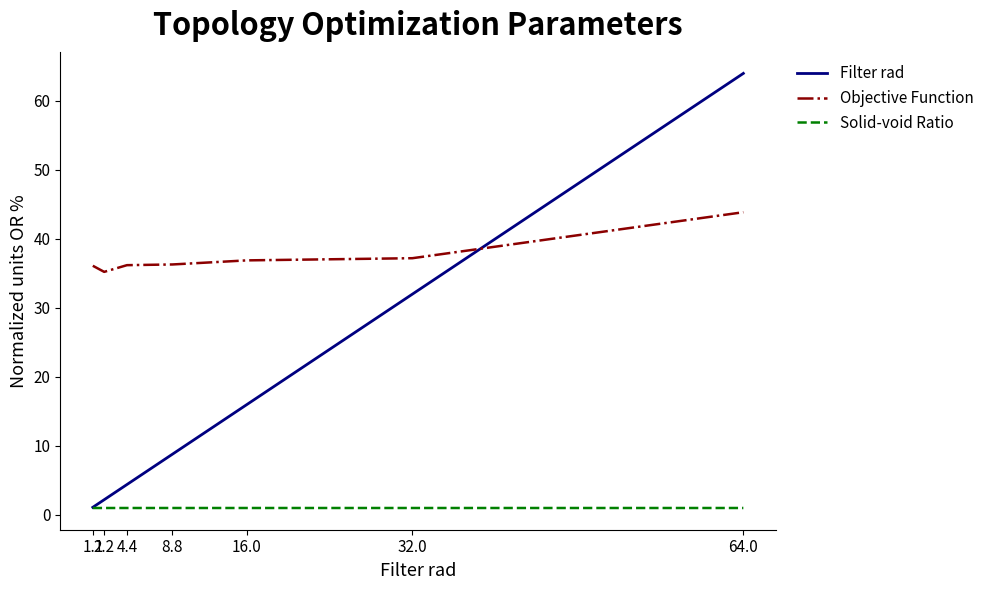

Which label corresponds to the largest value in the chart?

64.0